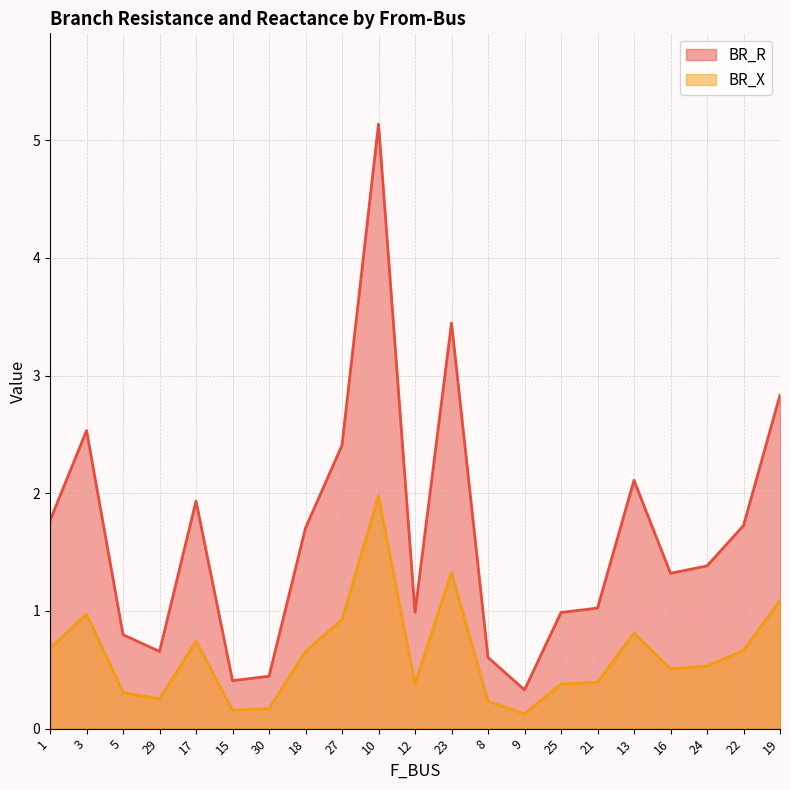

True or false: BR_R and BR_X cross at least once.

False